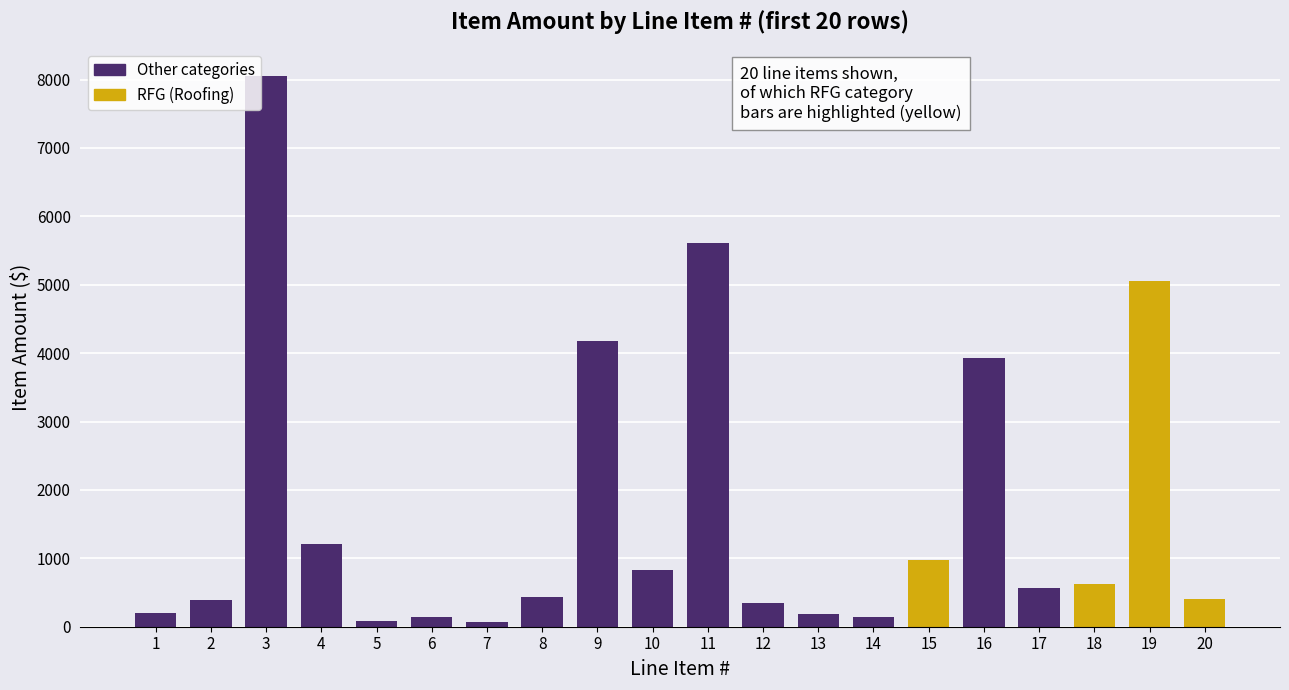

What is the ratio of the value at 2 to the value at 8?

0.9